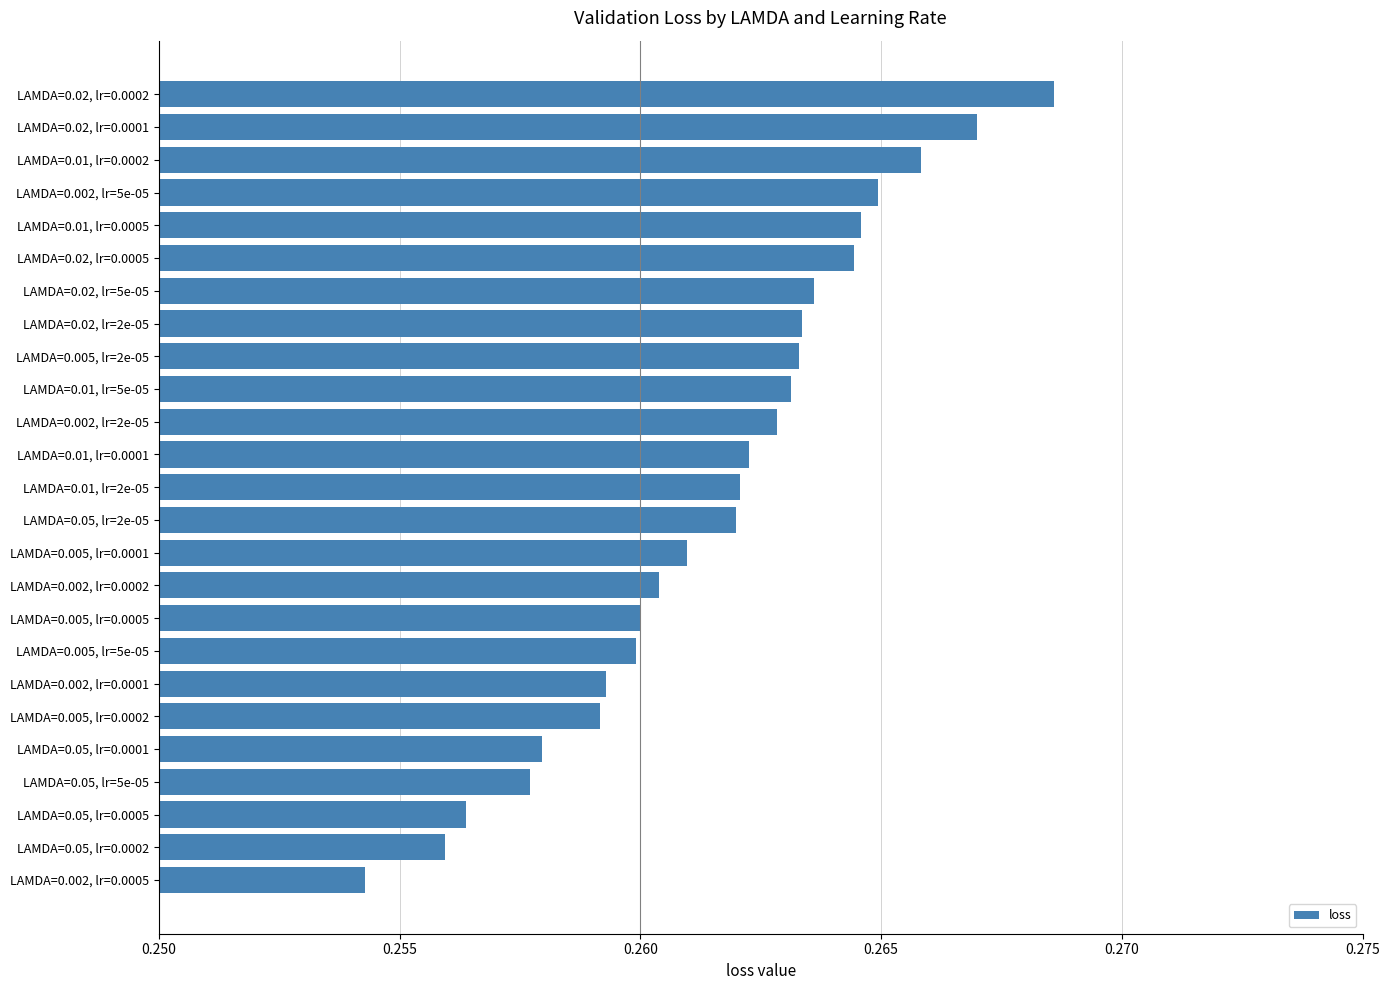

Rank the categories by value from highest to lowest.

LAMDA=0.02, lr=0.0002, LAMDA=0.02, lr=0.0001, LAMDA=0.01, lr=0.0002, LAMDA=0.002, lr=5e-05, LAMDA=0.01, lr=0.0005, LAMDA=0.02, lr=0.0005, LAMDA=0.02, lr=5e-05, LAMDA=0.02, lr=2e-05, LAMDA=0.005, lr=2e-05, LAMDA=0.01, lr=5e-05, LAMDA=0.002, lr=2e-05, LAMDA=0.01, lr=0.0001, LAMDA=0.01, lr=2e-05, LAMDA=0.05, lr=2e-05, LAMDA=0.005, lr=0.0001, LAMDA=0.002, lr=0.0002, LAMDA=0.005, lr=0.0005, LAMDA=0.005, lr=5e-05, LAMDA=0.002, lr=0.0001, LAMDA=0.005, lr=0.0002, LAMDA=0.05, lr=0.0001, LAMDA=0.05, lr=5e-05, LAMDA=0.05, lr=0.0005, LAMDA=0.05, lr=0.0002, LAMDA=0.002, lr=0.0005